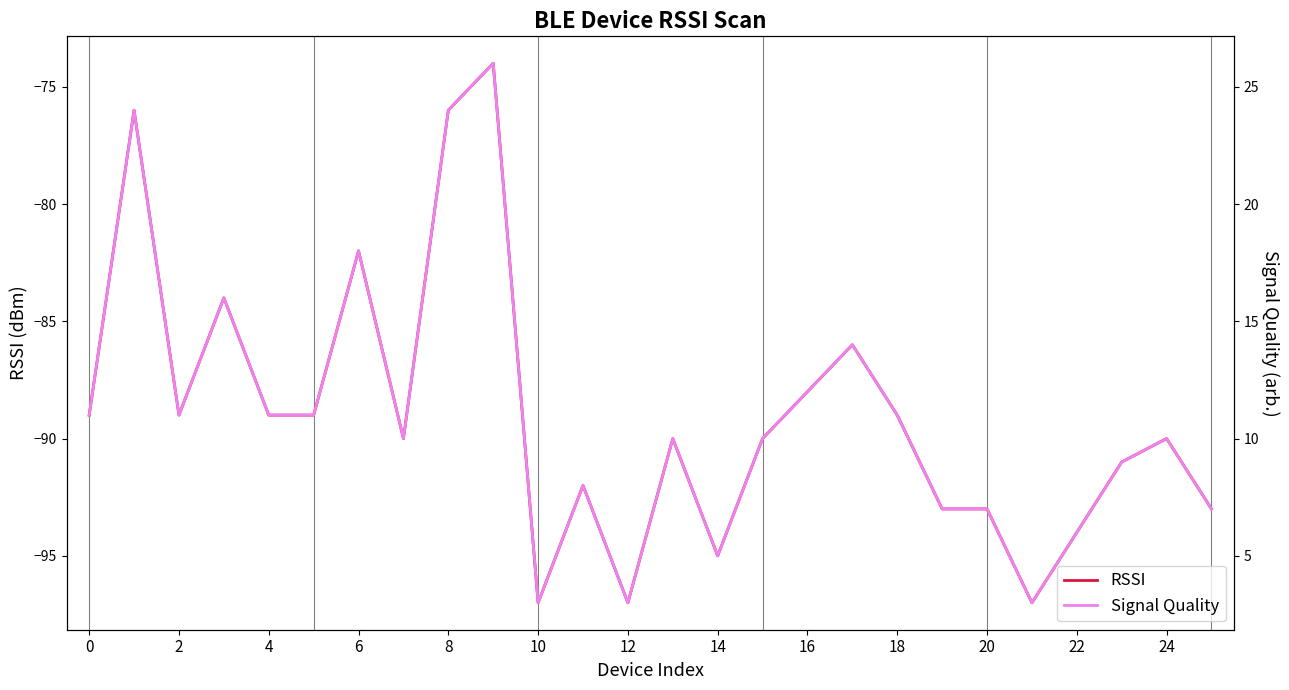

What is the lowest value of the RSSI series?

-97